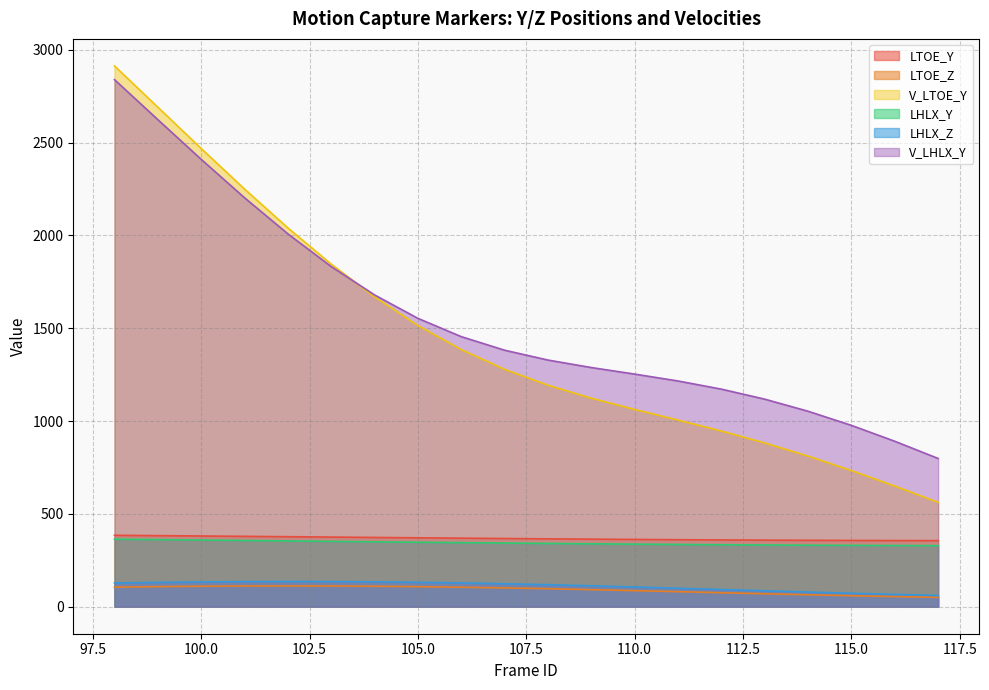

Is the value of LTOE_Z at 107 greater than the value of LTOE_Y at 100?

No